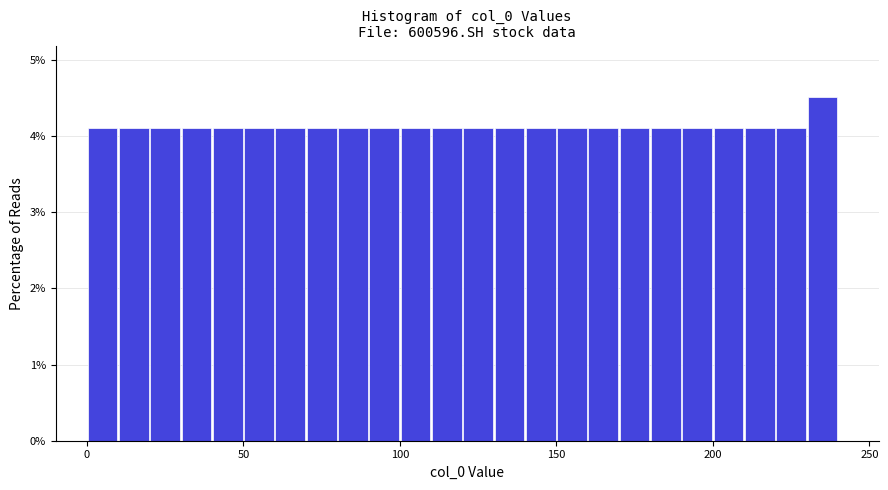

Around what value on the x-axis is the tallest bar? Give the approximate position of its centre, as read against the axis.

235